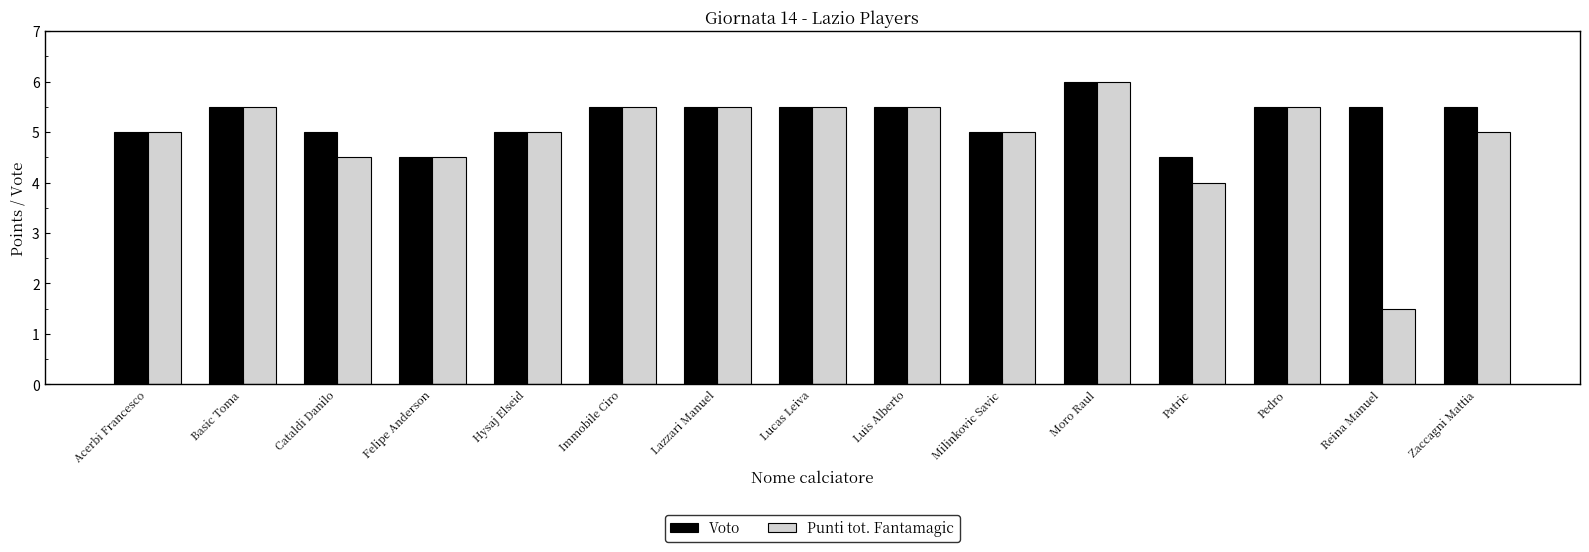

What is the value of the Punti tot. Fantamagic bar at the 5th from the left?

5.0